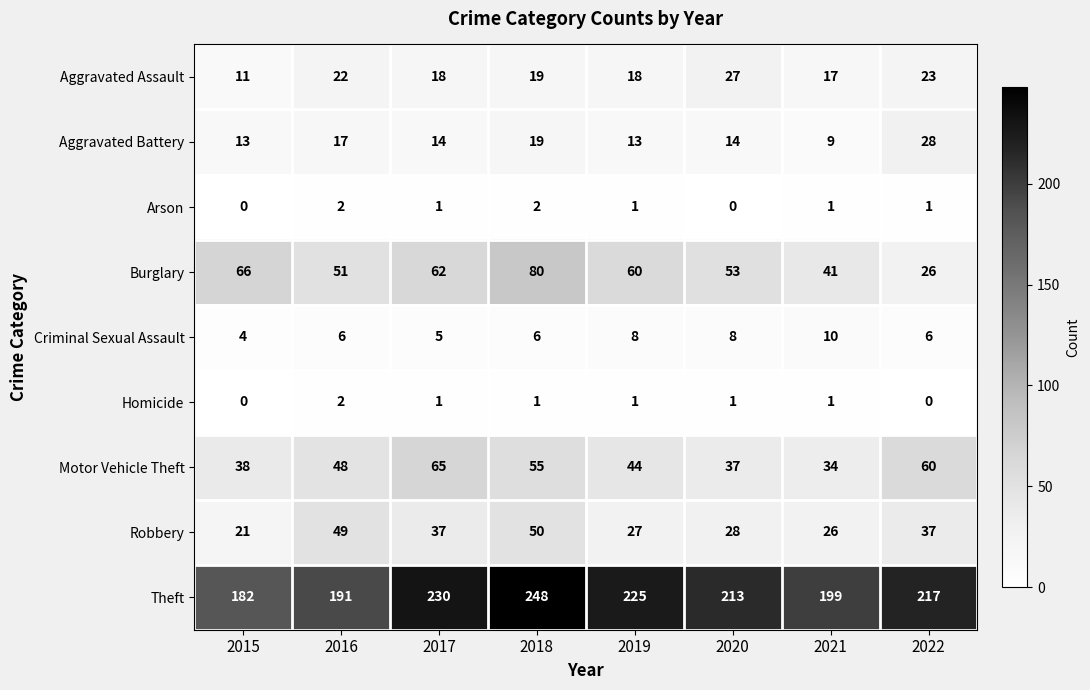

What is the spread (max minus min) of values at 2019?

224